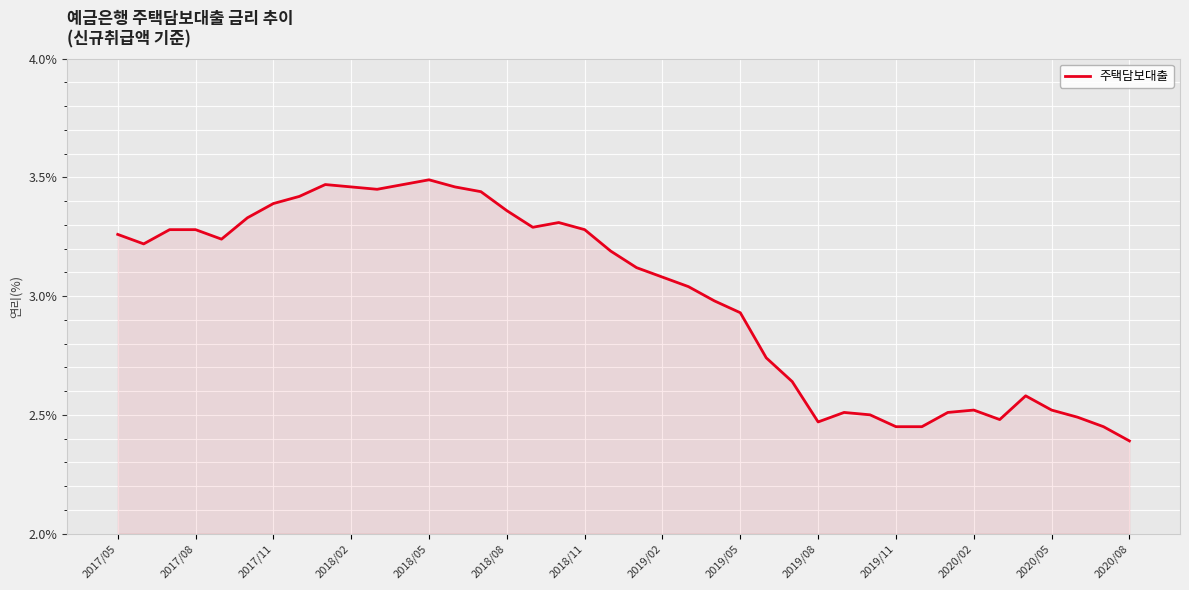

What is the difference between the maximum and minimum values?

1.1